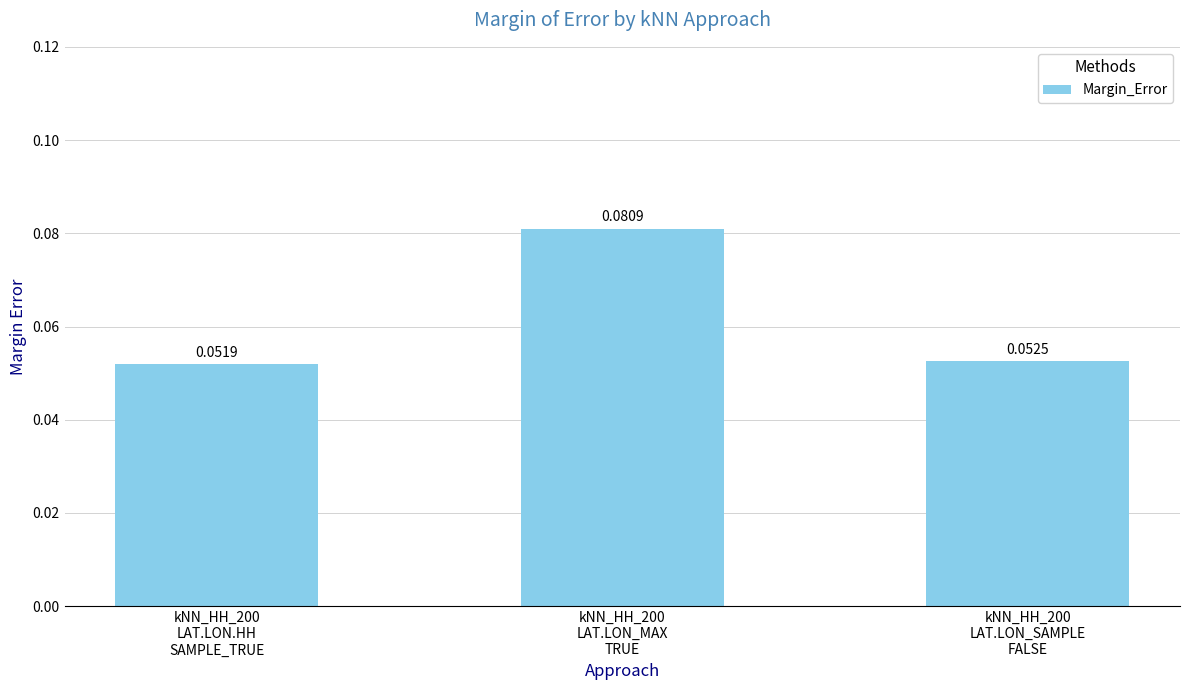

How many distinct data groups are displayed?

1